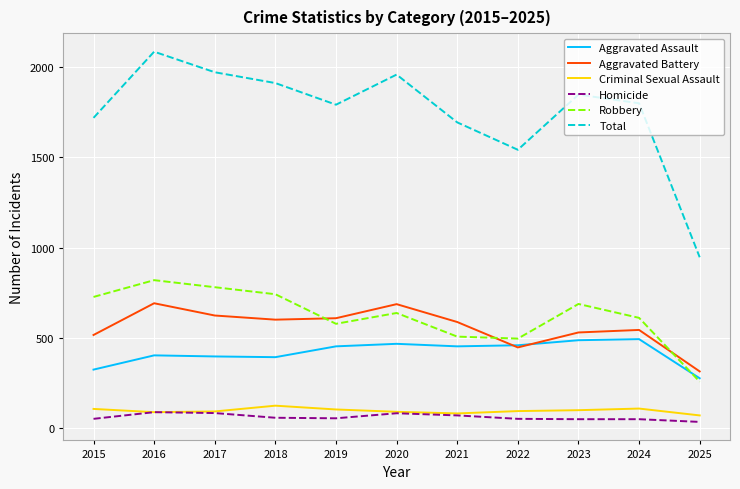

Which series changed the most between 2018 and 2021?

Robbery